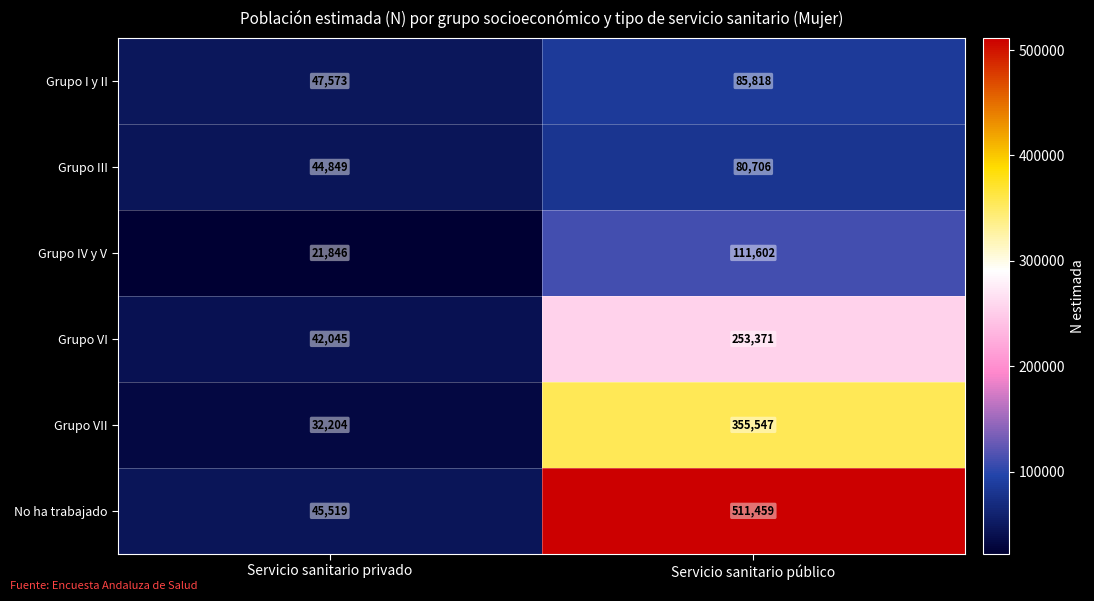

Which label corresponds to the largest value in the chart?

Servicio sanitario público